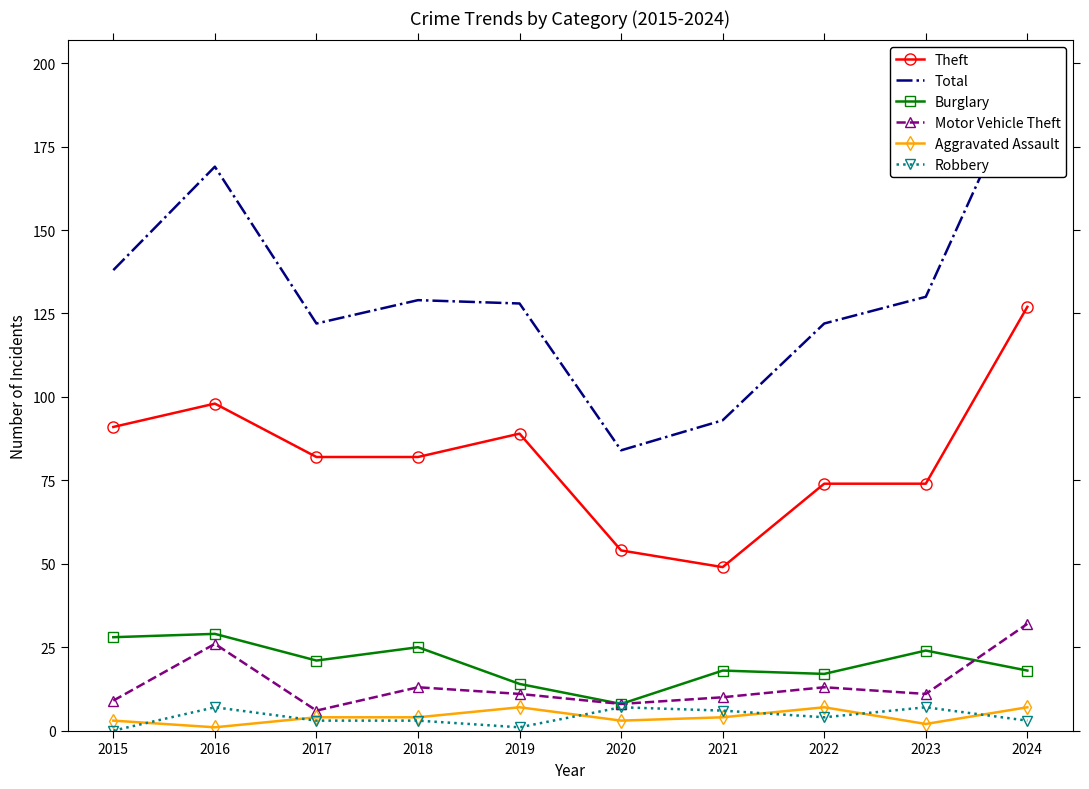

True or false: Aggravated Assault and Theft cross at least once.

False